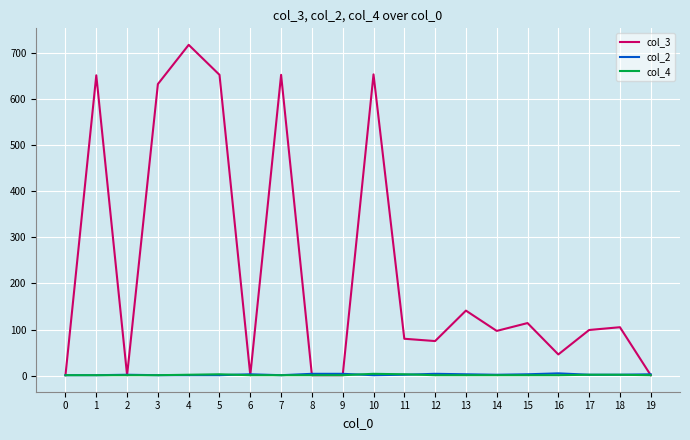

Which series has the widest spread of values?

col_3